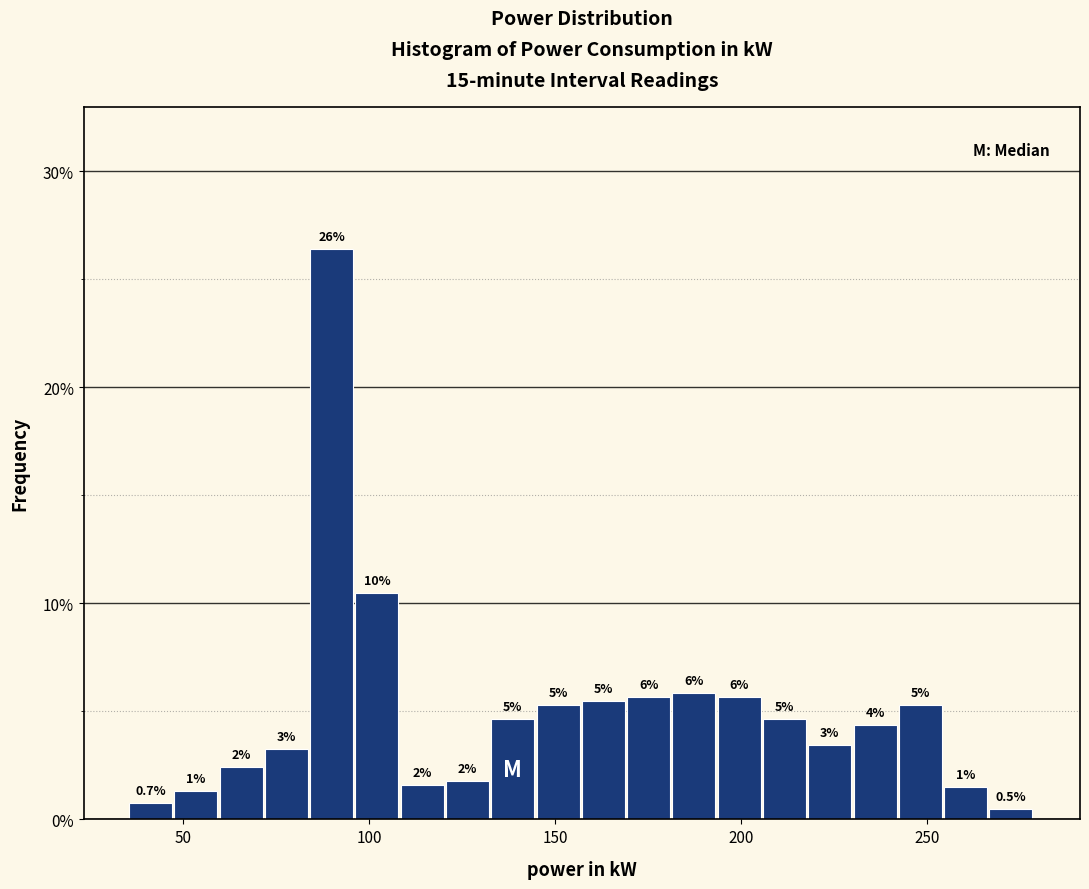

Around what value on the x-axis is the tallest bar? Give the approximate position of its centre, as read against the axis.

90